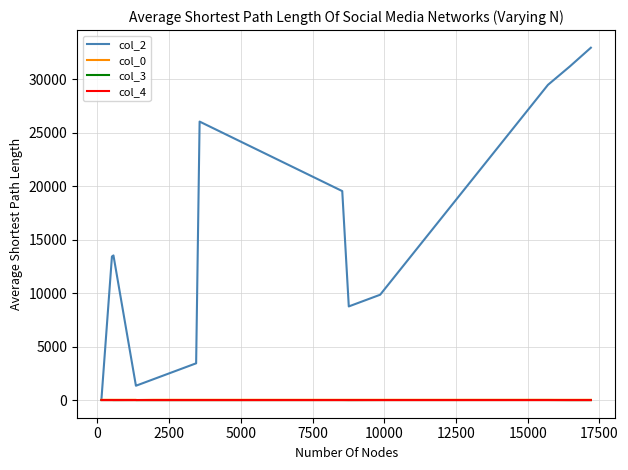

True or false: col_3 and col_0 intersect in this chart.

False